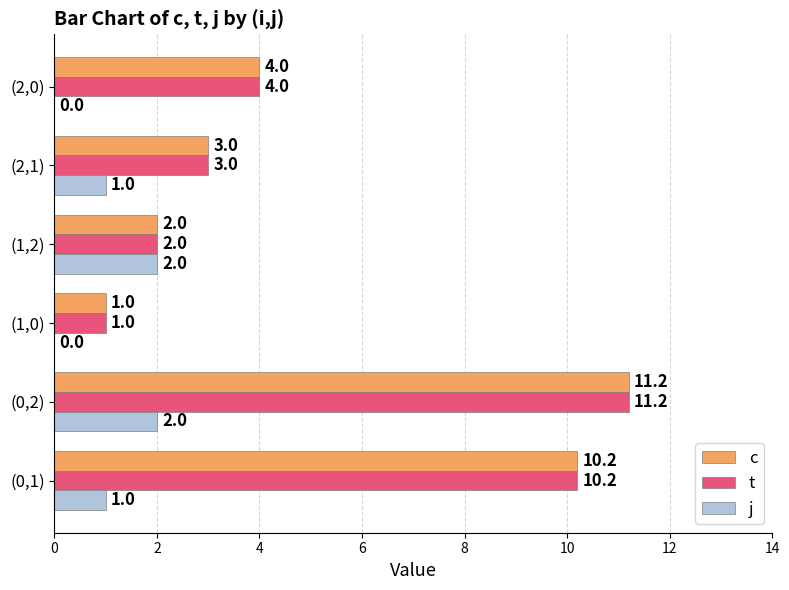

At which category is the sum across all series the highest?

(0,2)